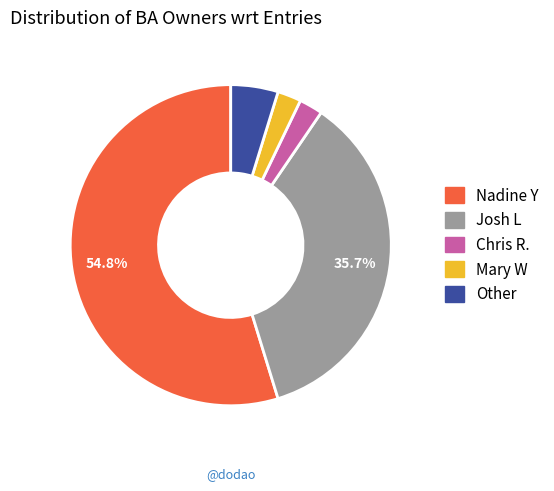

Count the number of slices in the pie.

5